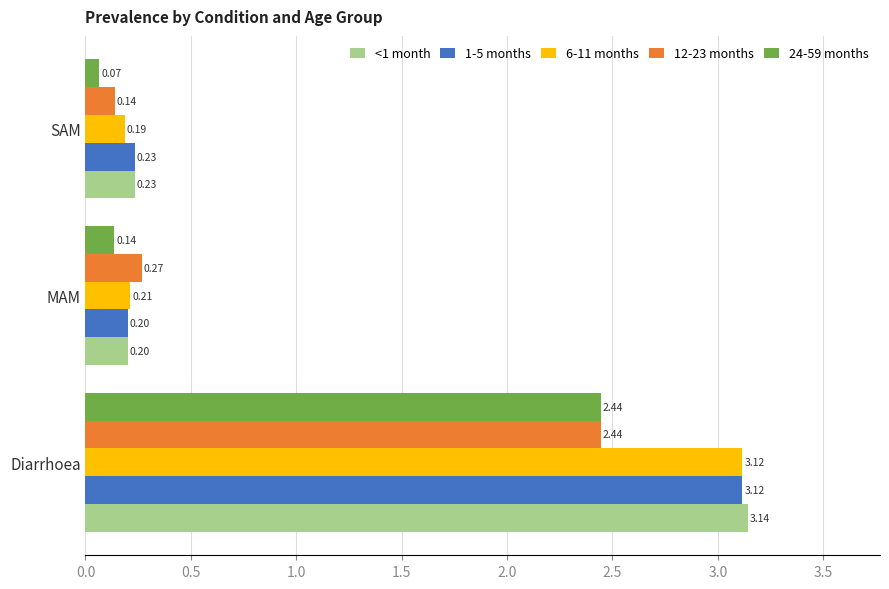

What is the sum of the 12-23 months values at Diarrhoea and MAM?

2.7